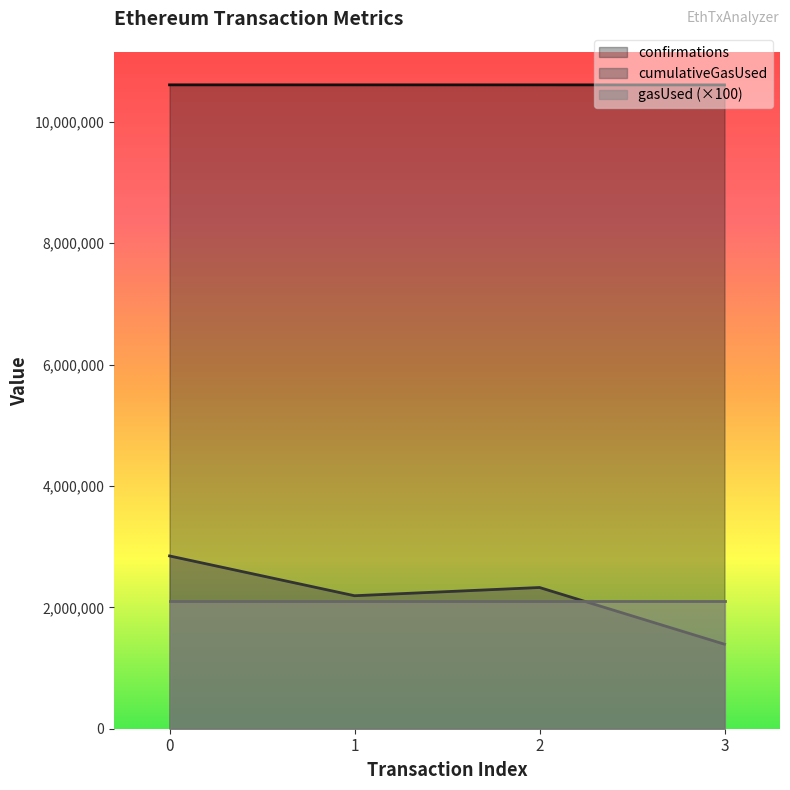

What is the sum of all cumulativeGasUsed values?

8758047